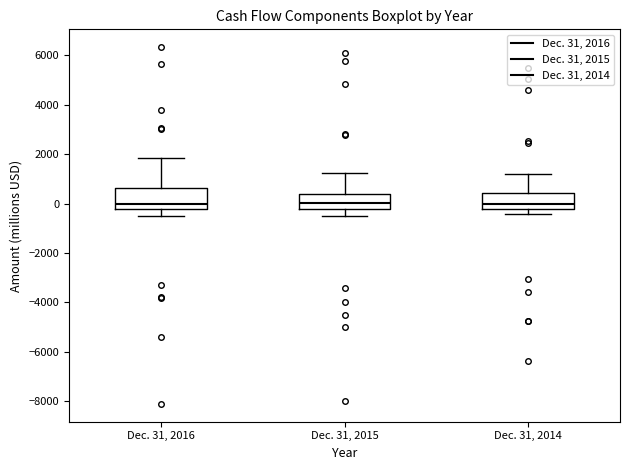

Reading left to right, read every box against the y-axis: the position of its median line, the range the box covers, and the ends of its whiskers. The values are not printed on the chart, so give them approximately, as read against the axis.

Dec. 31, 2016: median 0, box -200 to 600, whiskers -400 to 1800
Dec. 31, 2015: median 0, box -200 to 400, whiskers -600 to 1200
Dec. 31, 2014: median 0, box -200 to 400, whiskers -400 to 1200